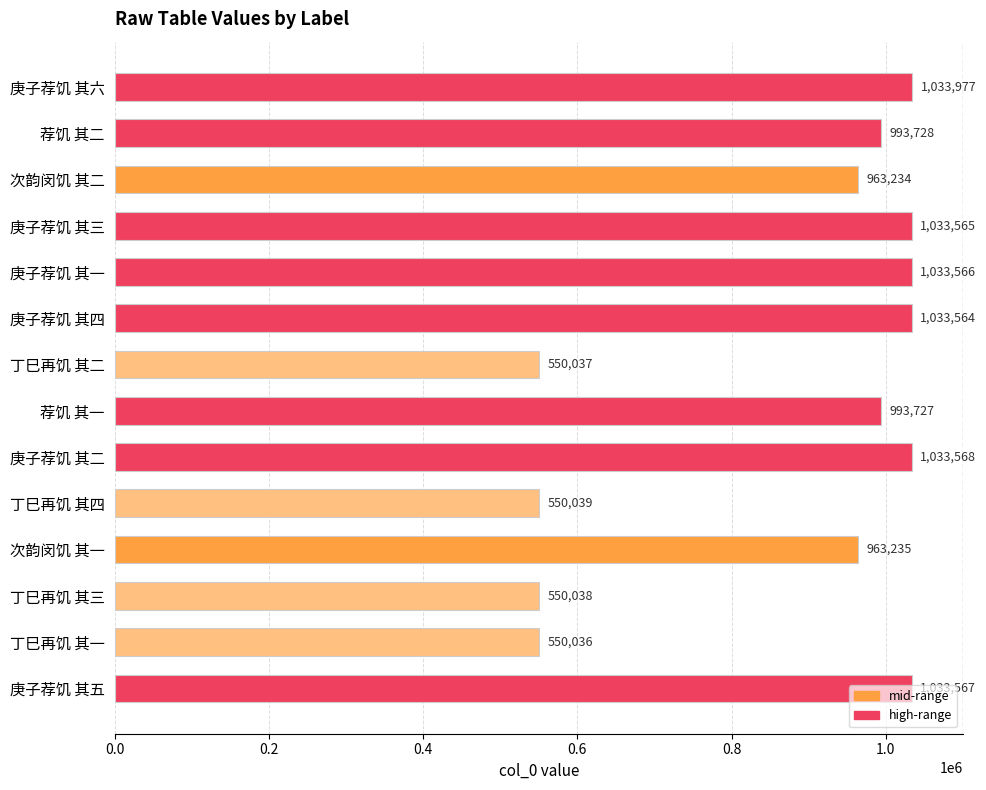

The chart shows a value of 550039 at 丁巳再饥 其四. True or false?

True